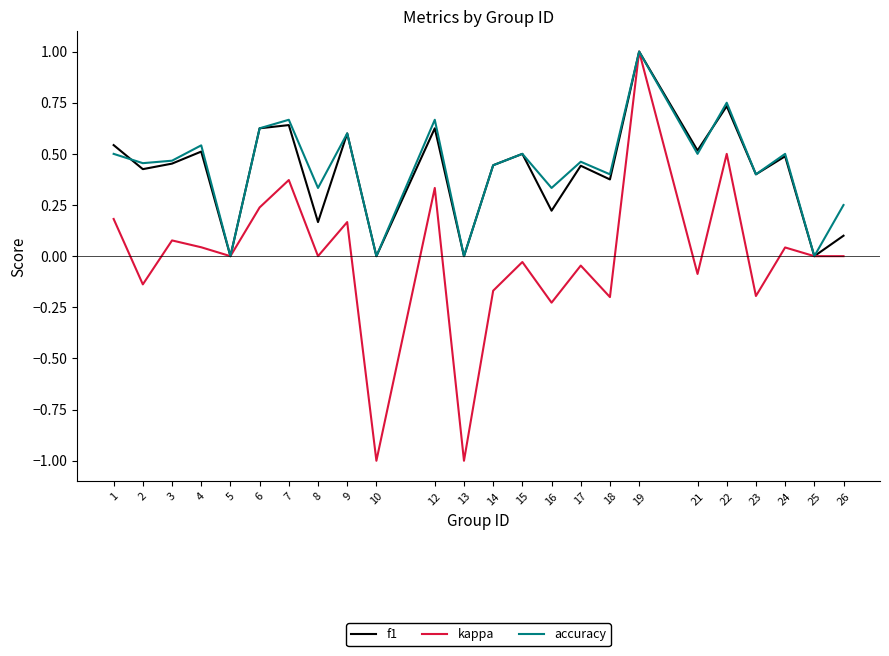

True or false: f1 has more than 0 points higher than both neighbors.

True